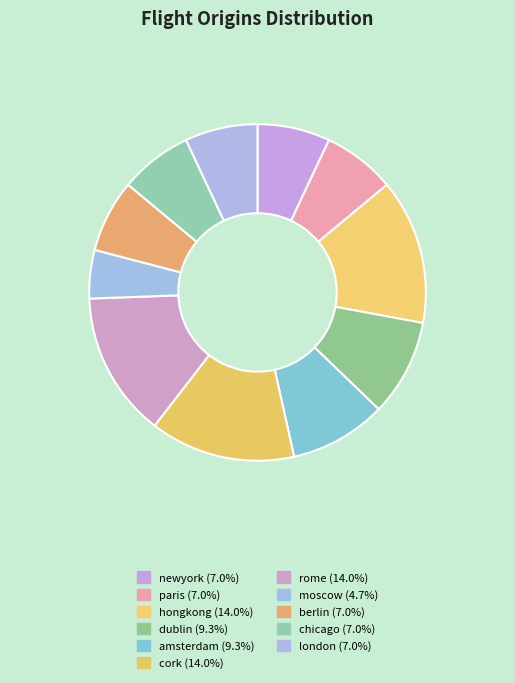

Which category has the smallest portion of the pie?

moscow